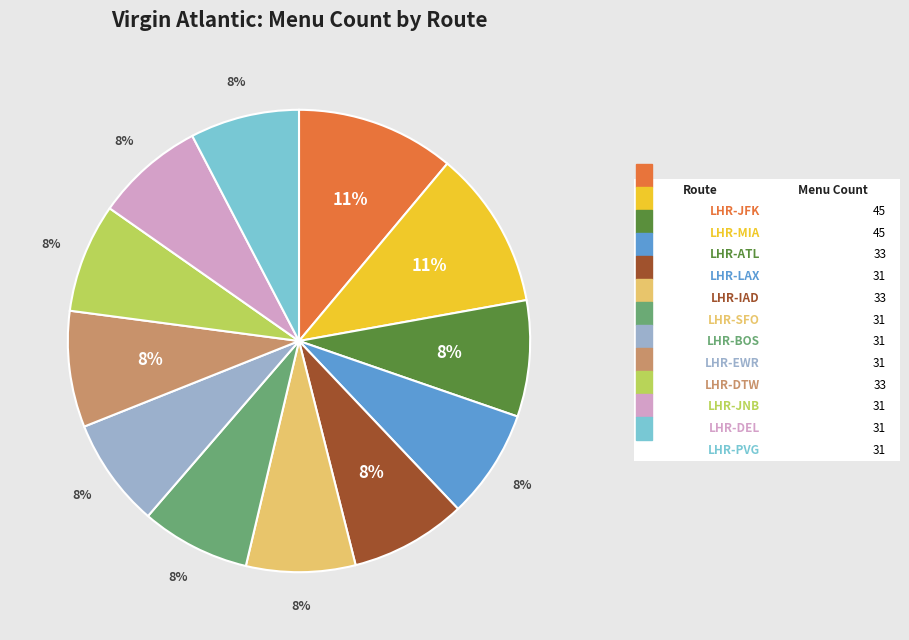

To the nearest percent, what is the difference between the largest and smallest slice percentages?

3%